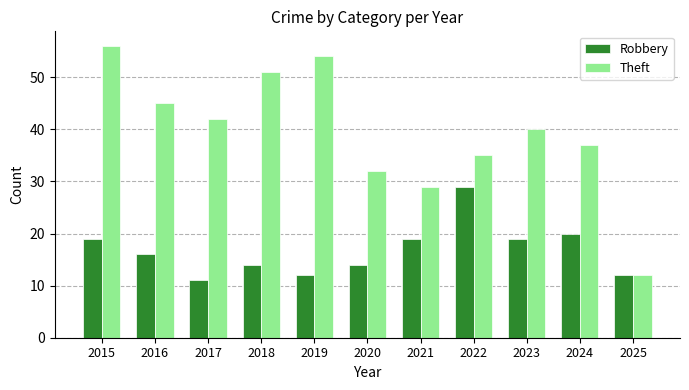

What is the spread (max minus min) of values at 2019?

42